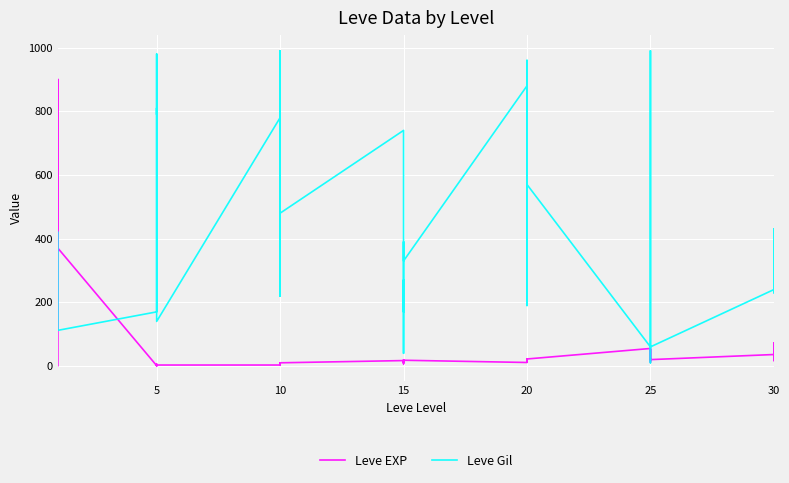

Count the number of data series in this chart.

2